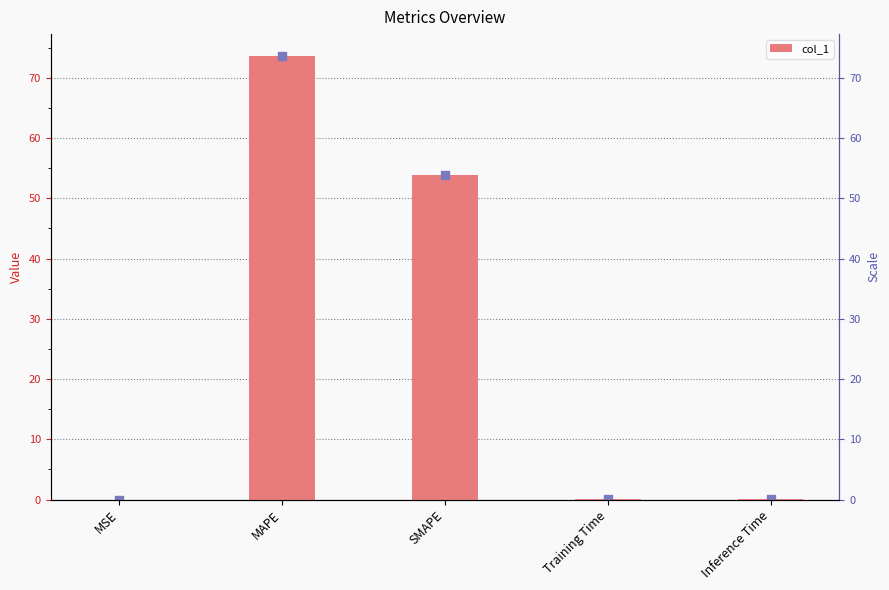

What is the change in value from MAPE to Inference Time?

-73.4